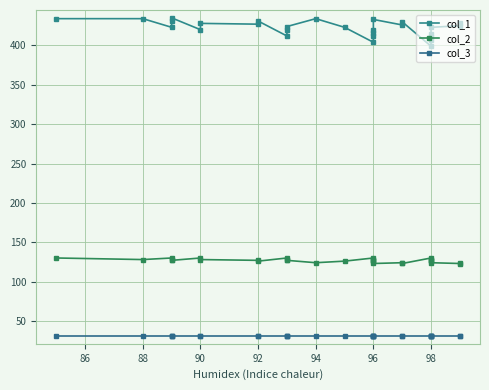

Does the chart display data point markers on the line(s)?

Yes